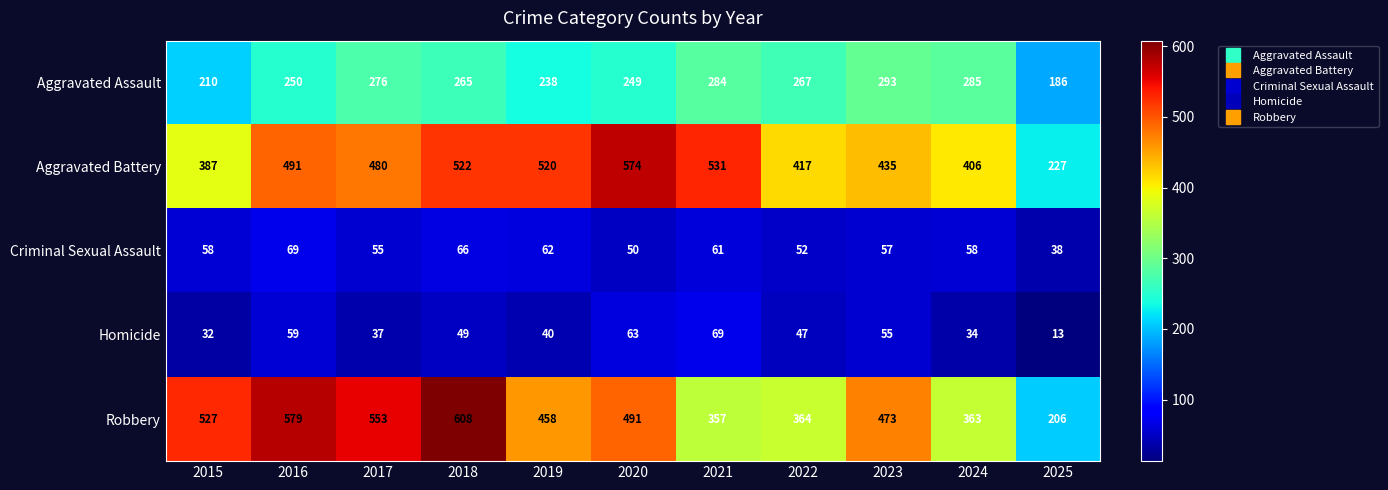

What is the spread (max minus min) of values at 2016?

520